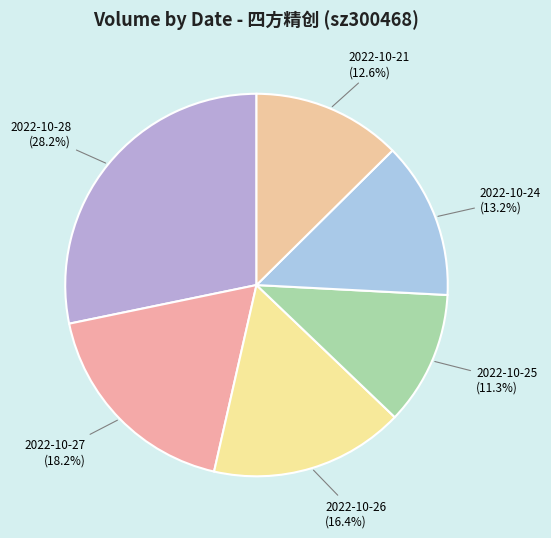

True or false: 2022-10-26 accounts for 24% of the total.

False